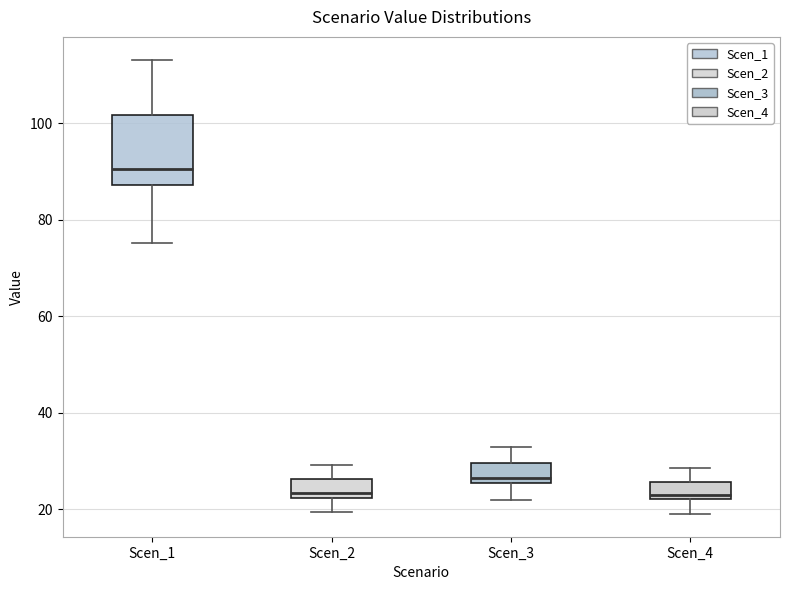

Comparing the boxes themselves (not the whiskers), which one is the tallest?

Scen_1